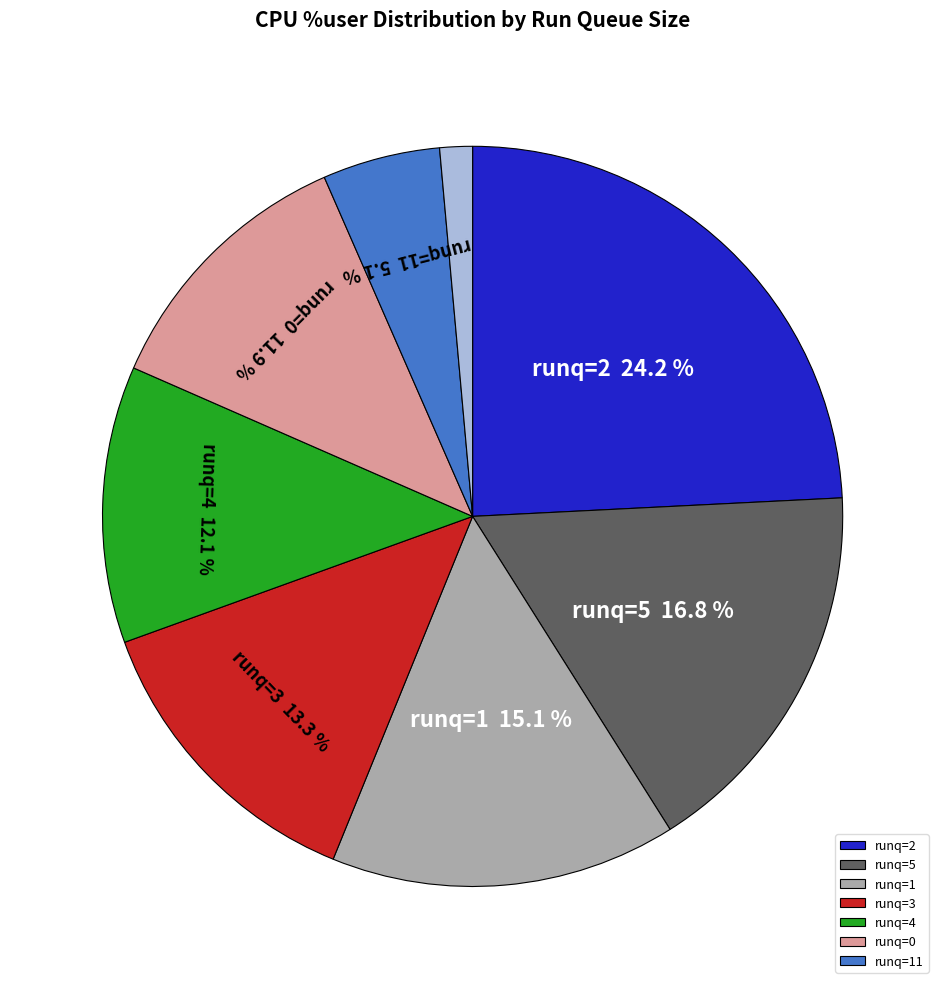

Does any single category account for the majority?

No